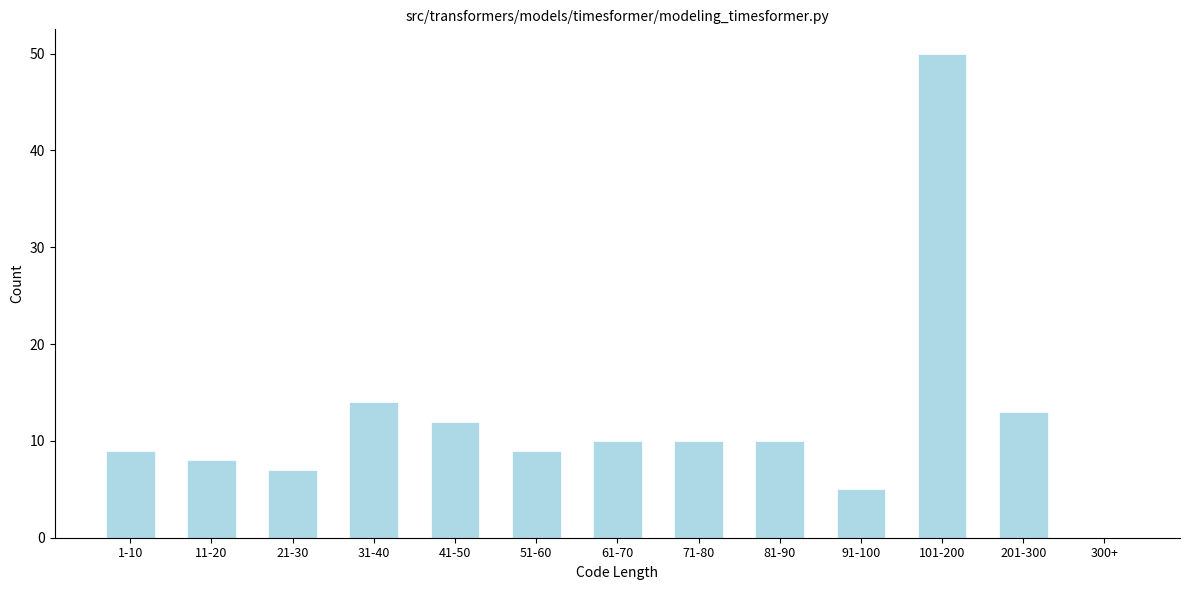

Reading right to left, transcribe all the data shown in this chart.

300+=0	201-300=13	101-200=50	91-100=5	81-90=10	71-80=10	61-70=10	51-60=9	41-50=12	31-40=14	21-30=7	11-20=8	1-10=9